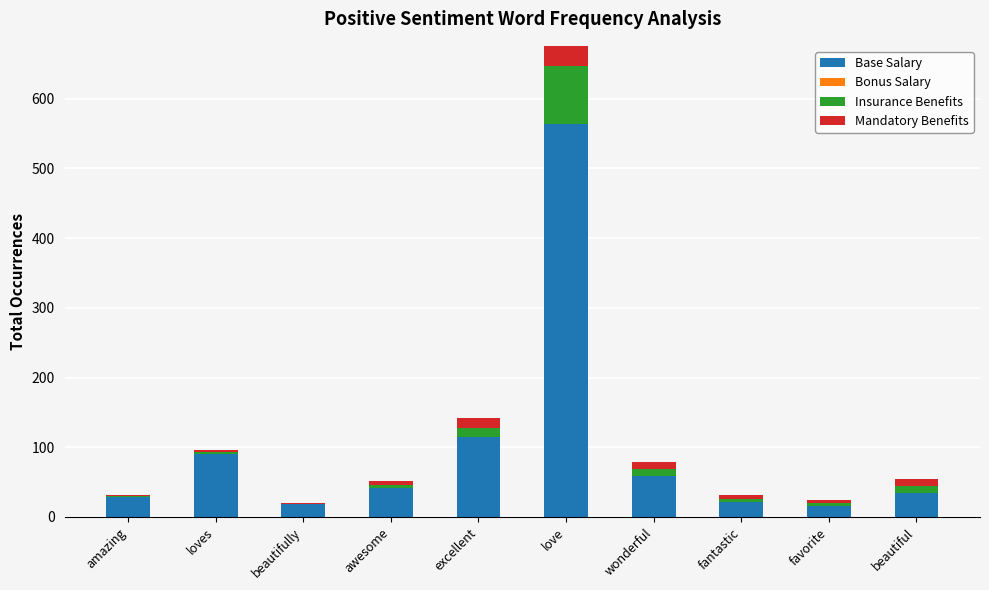

What is the average value of the Base Salary series?

98